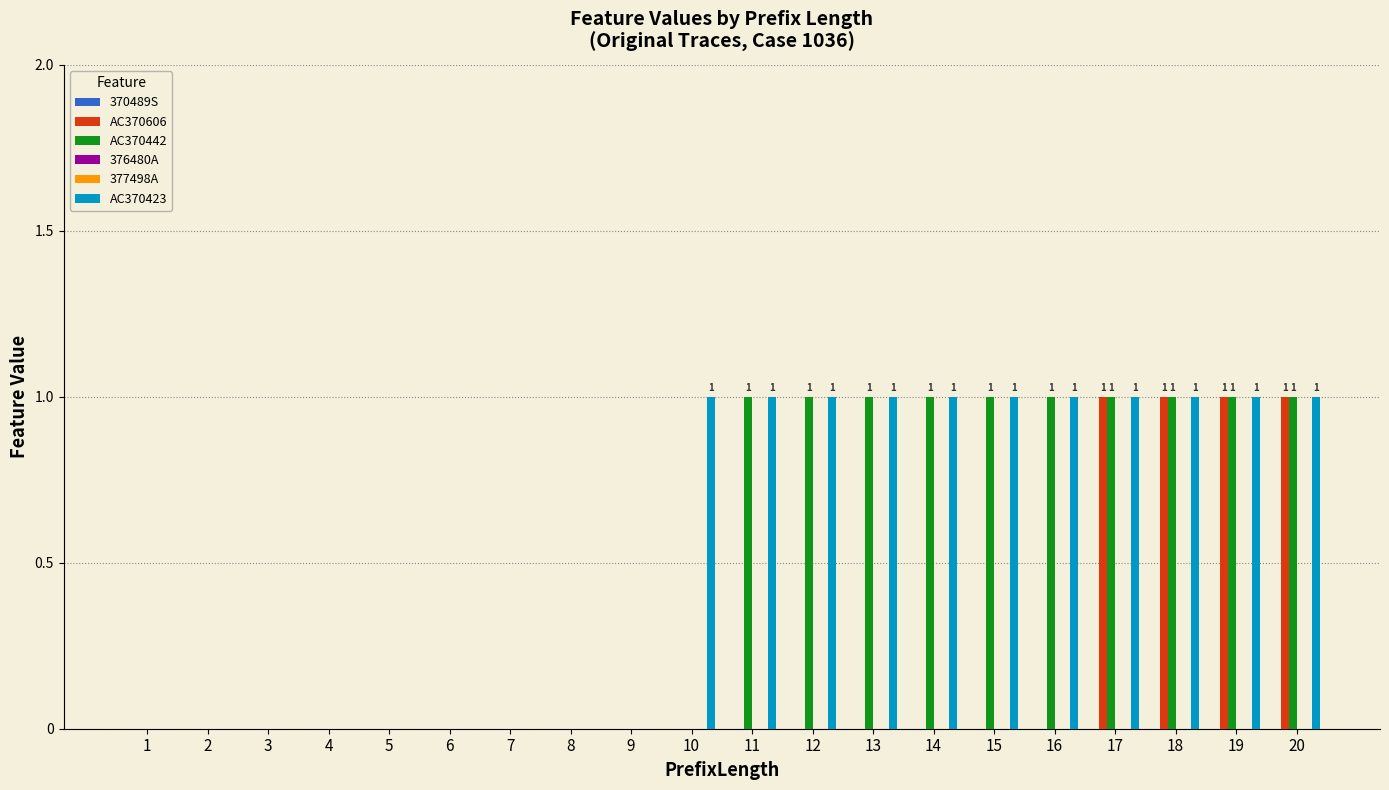

Which series has the largest total across all categories?

AC370423